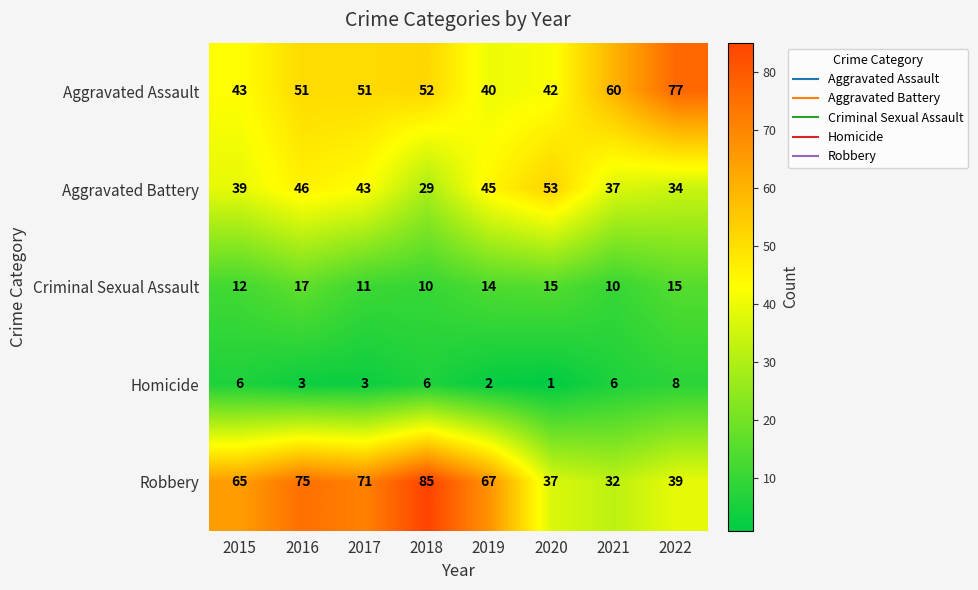

The value of Homicide at 2018 is 6. True or false?

True